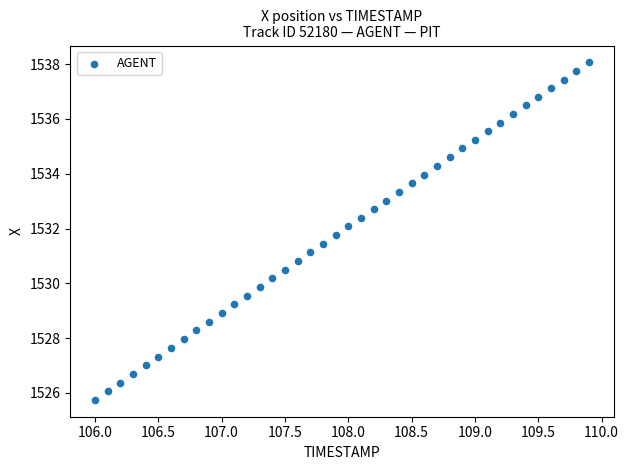

What is the range of Y values (max minus min)?

12.3